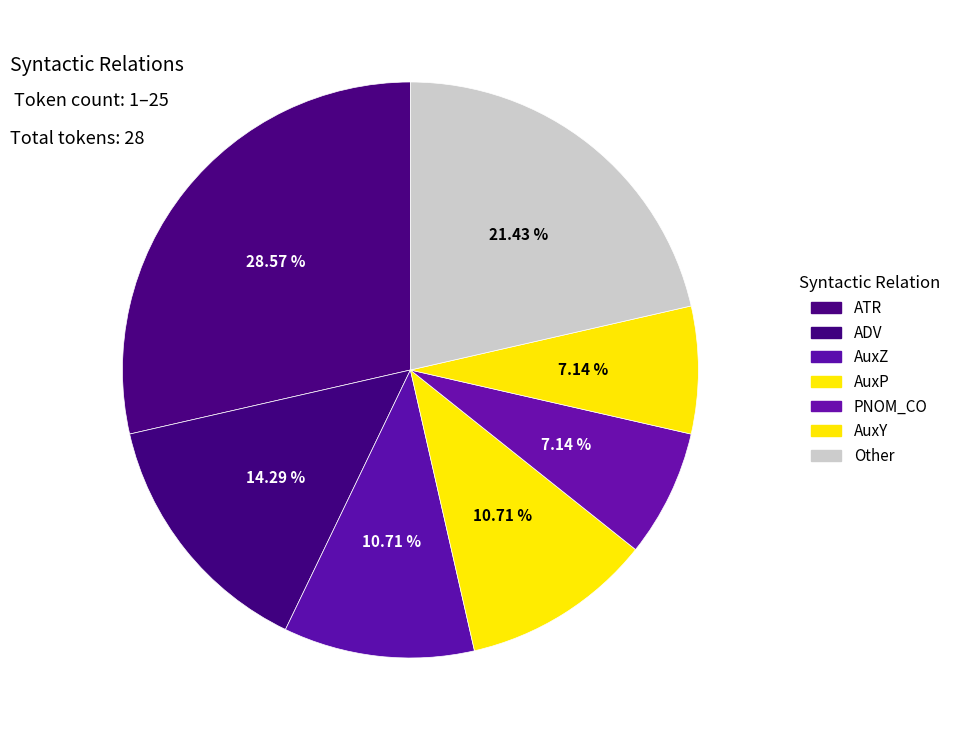

How many slices are in this pie chart?

7